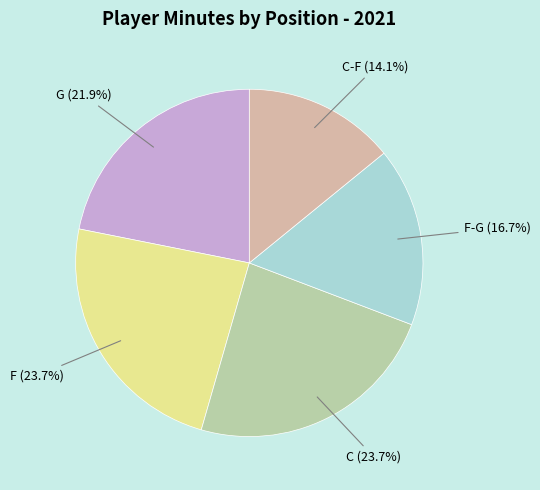

Does any single category account for the majority?

No